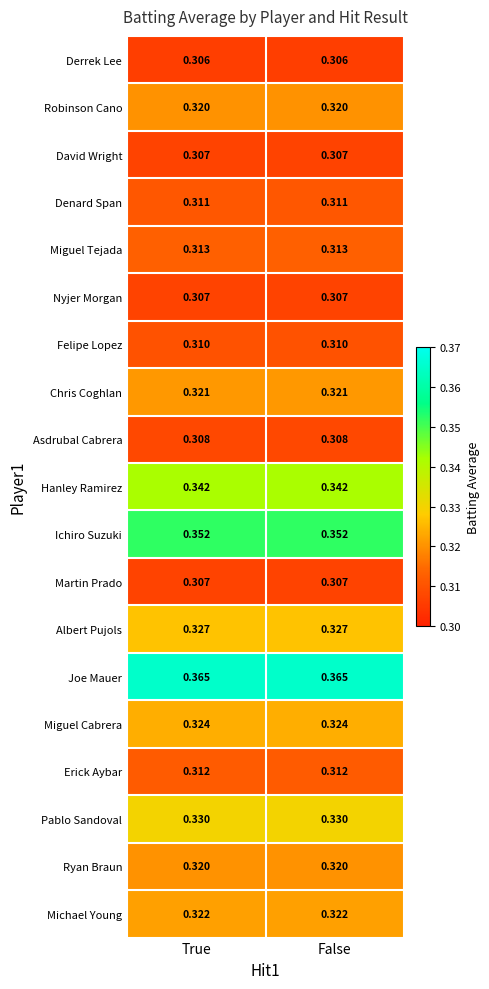

Which series has the largest total across all categories?

Joe Mauer